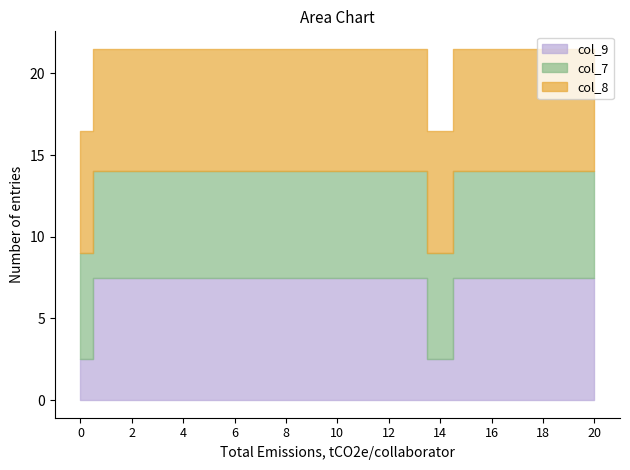

Does the chart have visible grid lines?

No